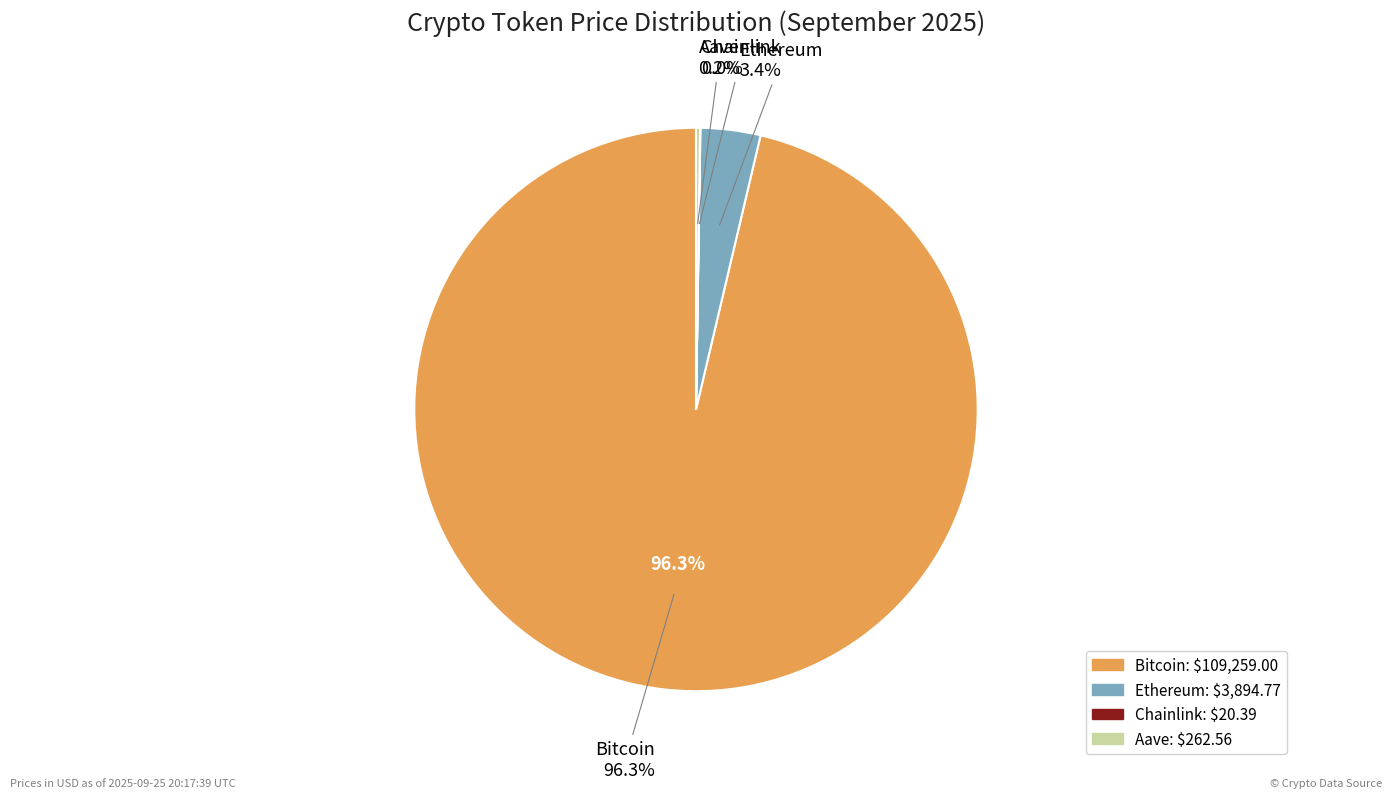

To the nearest percent, what is the difference between the largest and smallest slice percentages?

96%